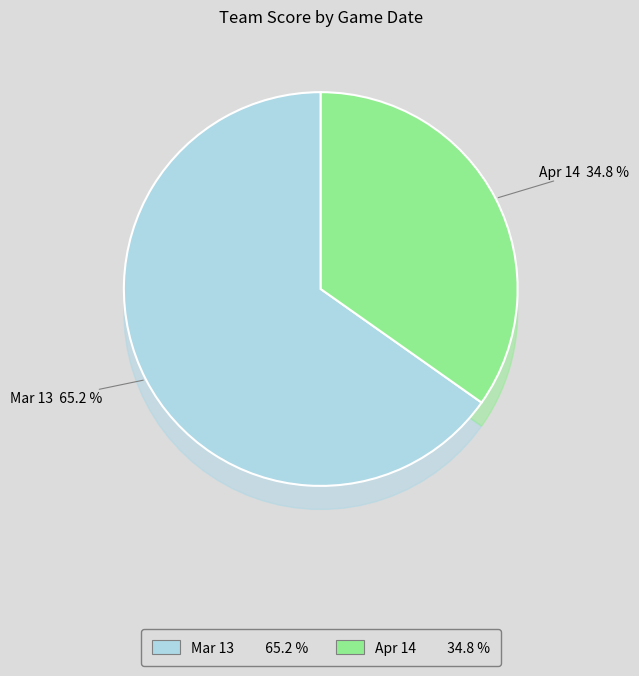

Rank the categories by value from lowest to highest.

Apr 14, Mar 13